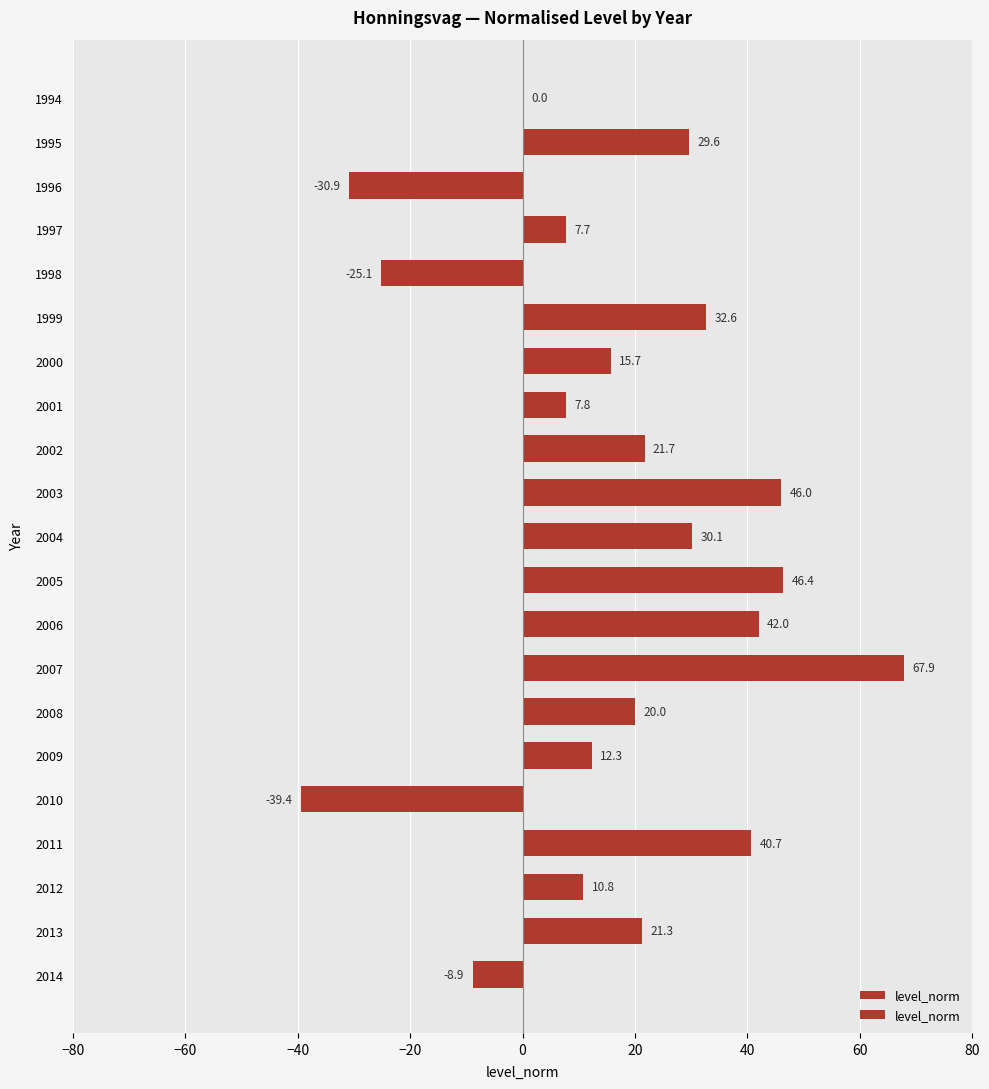

What is the difference between the maximum and minimum values?

107.3